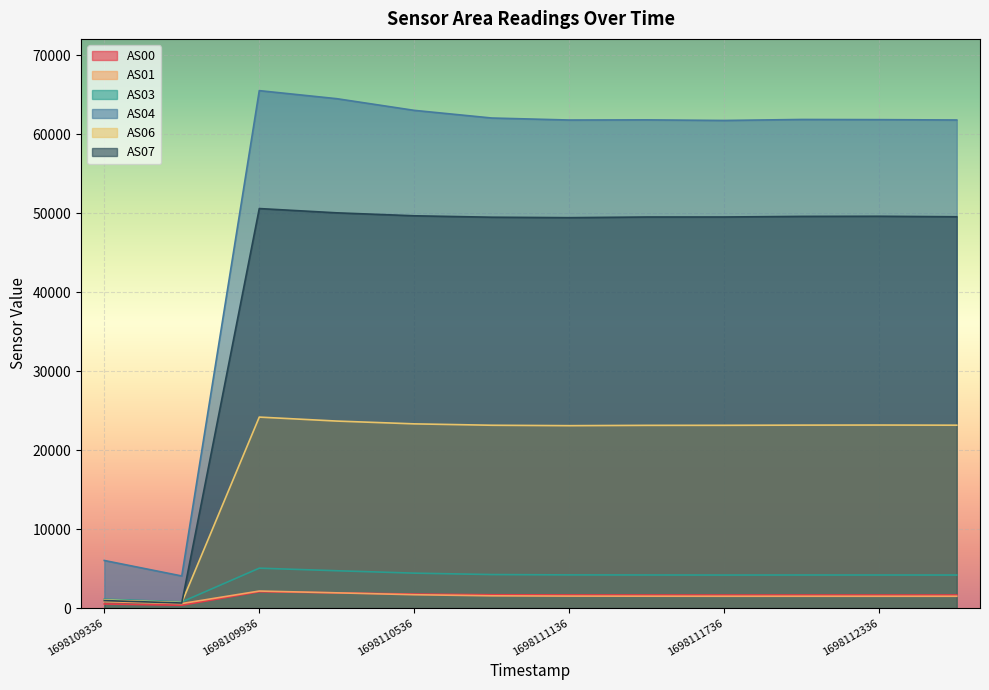

Which series has the widest spread of values?

AS04